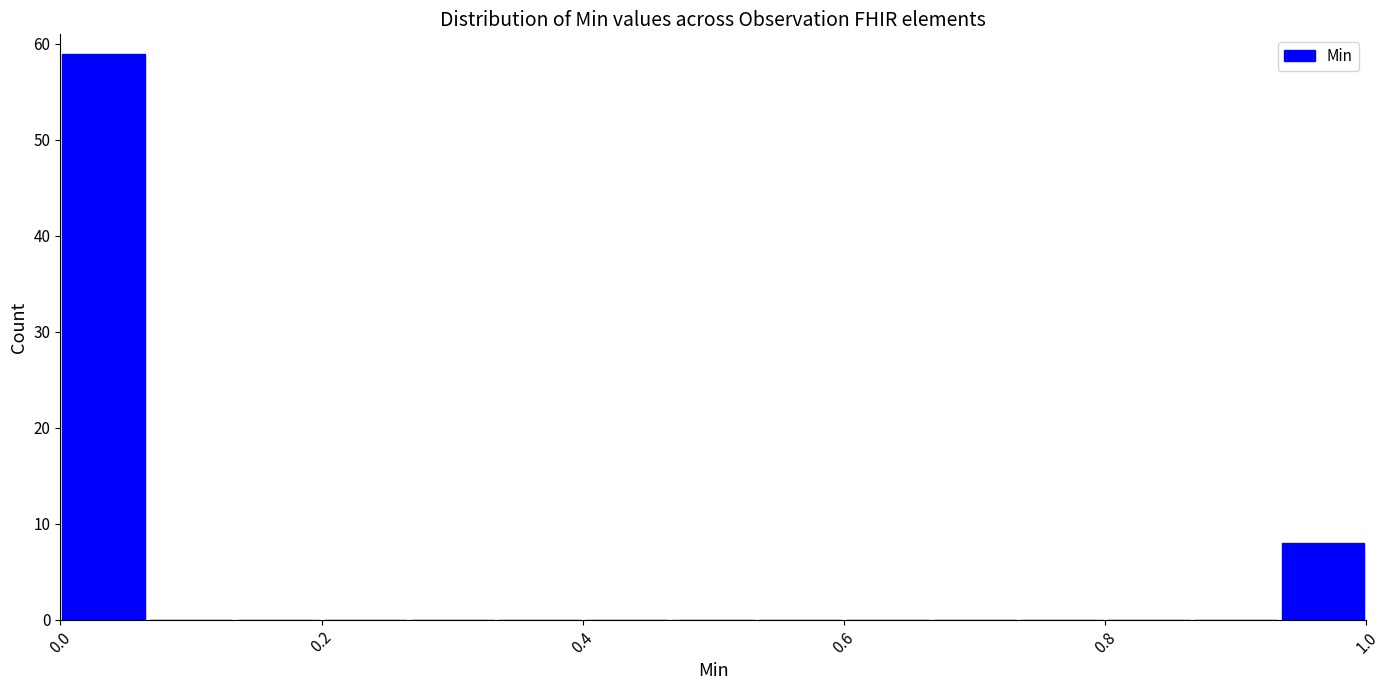

Around what value on the x-axis is the tallest bar? Give the approximate position of its centre, as read against the axis.

0.04